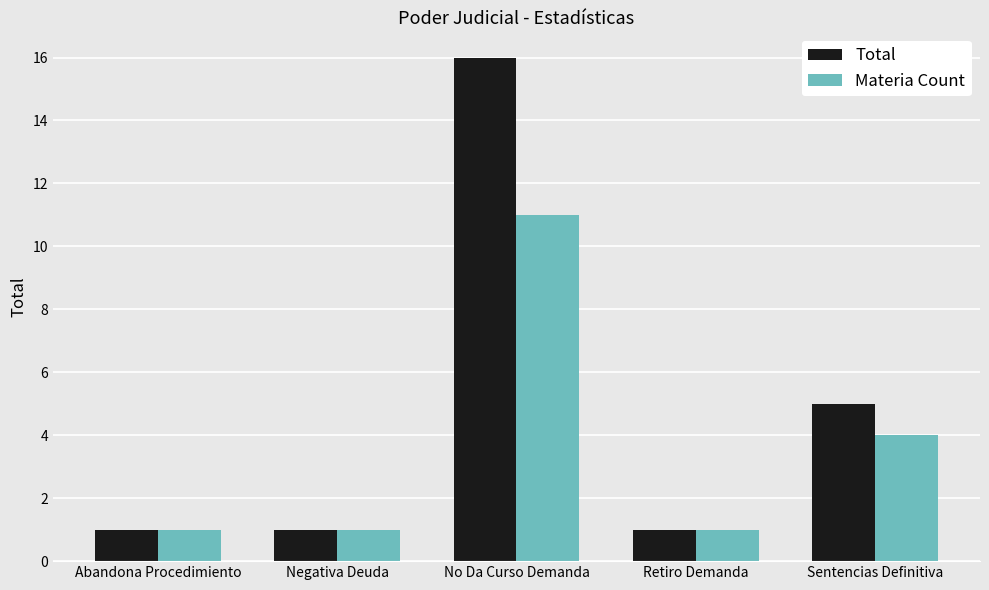

What is the total value across all series at Retiro Demanda?

2